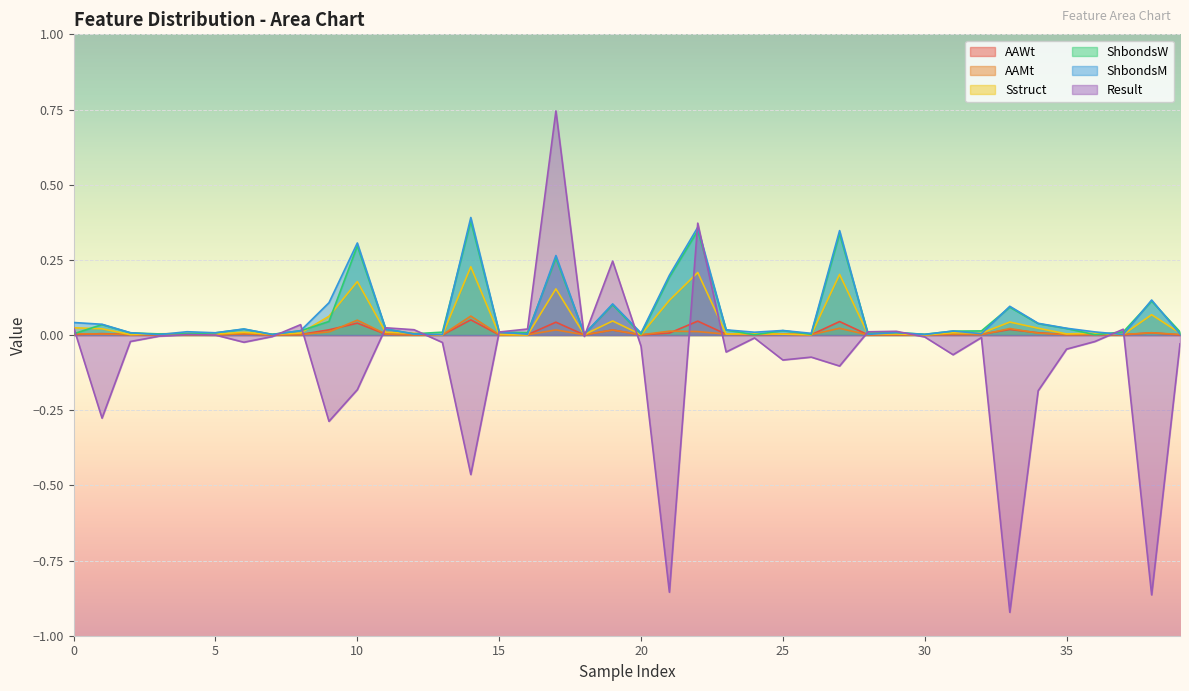

What position from the left is ShbondsM?

5